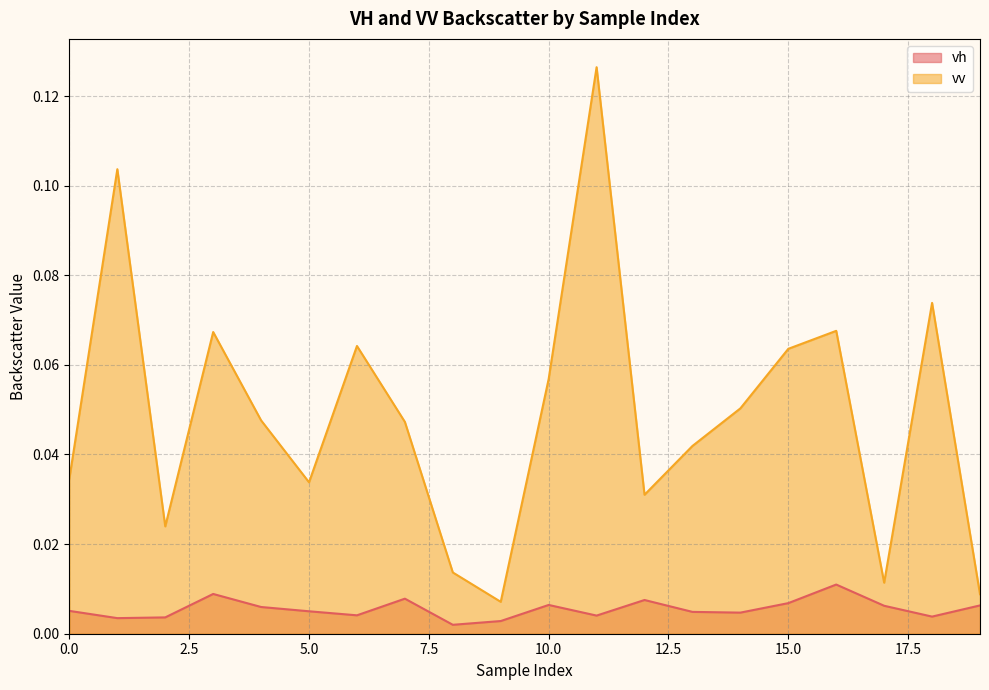

Reading left to right, extract all data points from this chart.

vh: 0=0.0	1=0.0	2=0.0	3=0.0	4=0.0	5=0.0	6=0.0	7=0.0	8=0.0	9=0.0	10=0.0	11=0.0	12=0.0	13=0.0	14=0.0	15=0.0	16=0.0	17=0.0	18=0.0	19=0.0
vv: 0=0.0	1=0.1	2=0.0	3=0.1	4=0.0	5=0.0	6=0.1	7=0.0	8=0.0	9=0.0	10=0.1	11=0.1	12=0.0	13=0.0	14=0.1	15=0.1	16=0.1	17=0.0	18=0.1	19=0.0